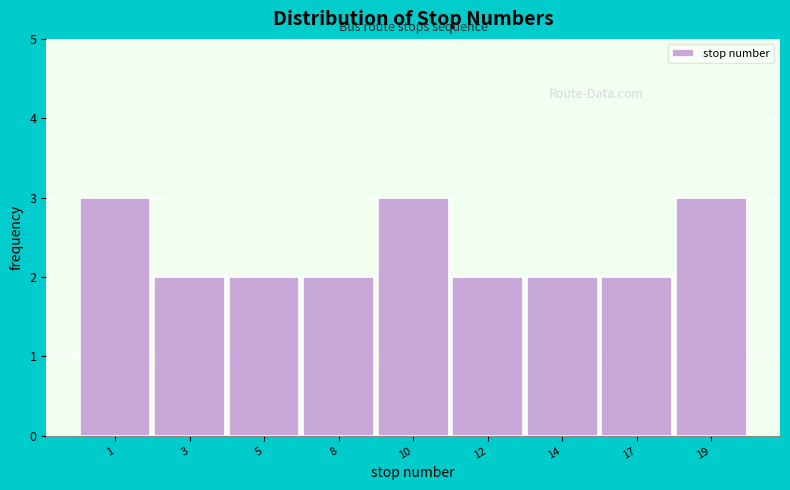

Reading right to left, extract all data points from this chart.

3	2	2	2	3	2	2	2	3